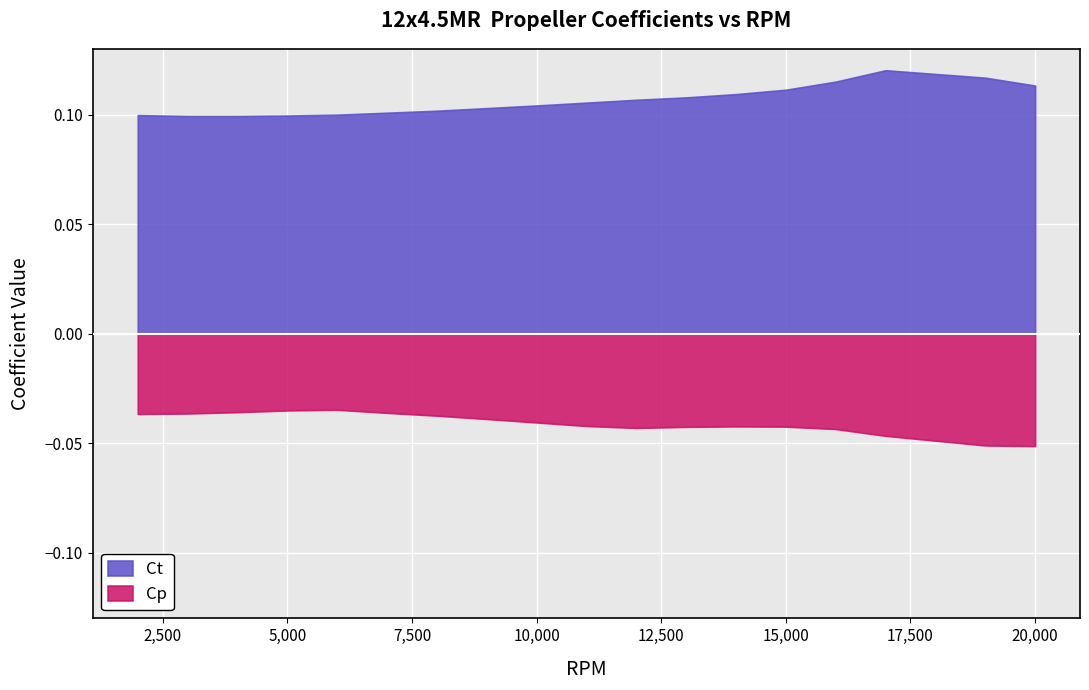

The Ct series shows 0.2 at 20,000. True or false?

False